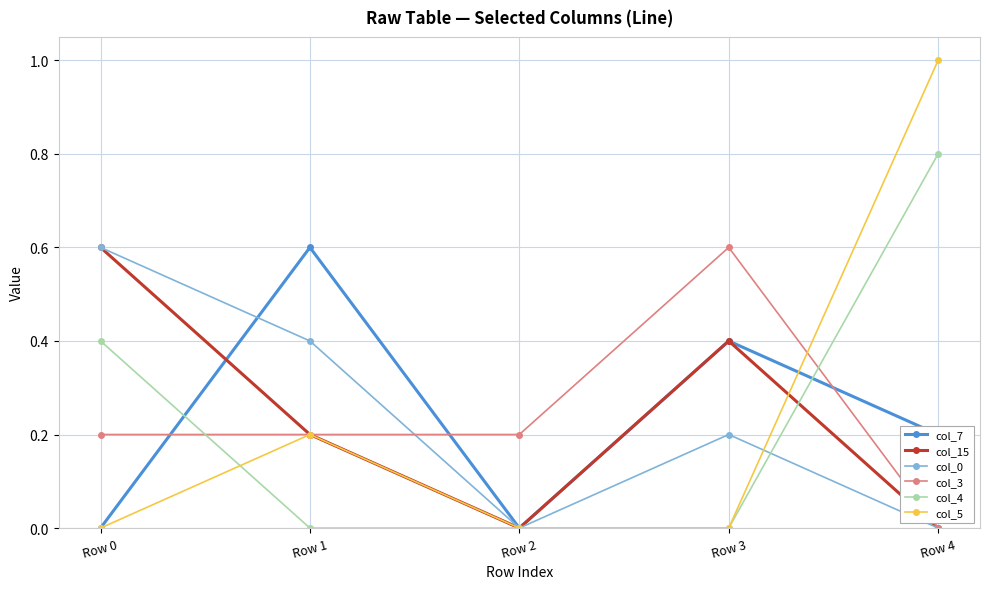

Where do col_4 and col_3 first cross each other?

Row 0 and Row 1